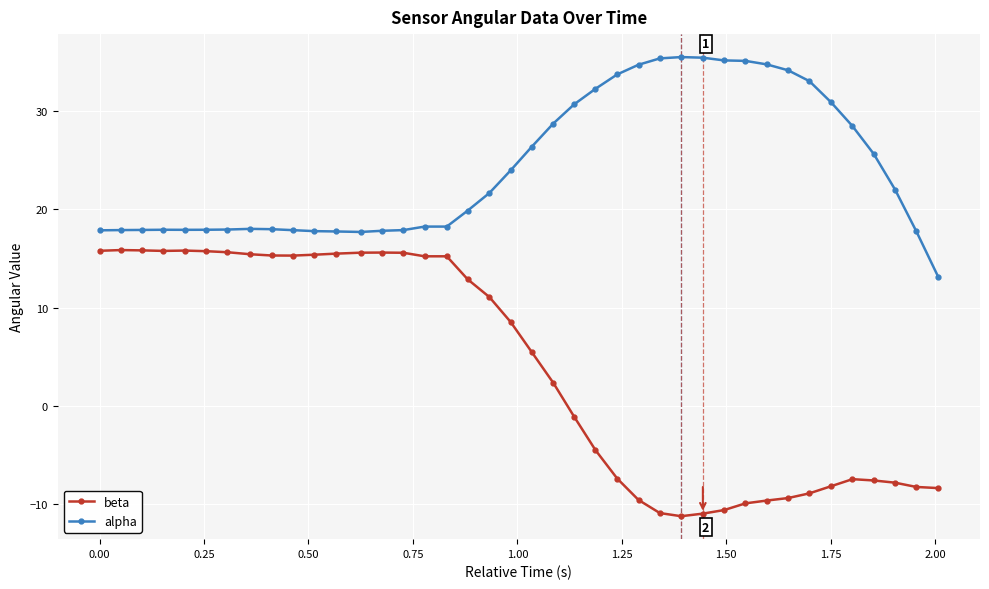

Which series has the largest total across all categories?

alpha